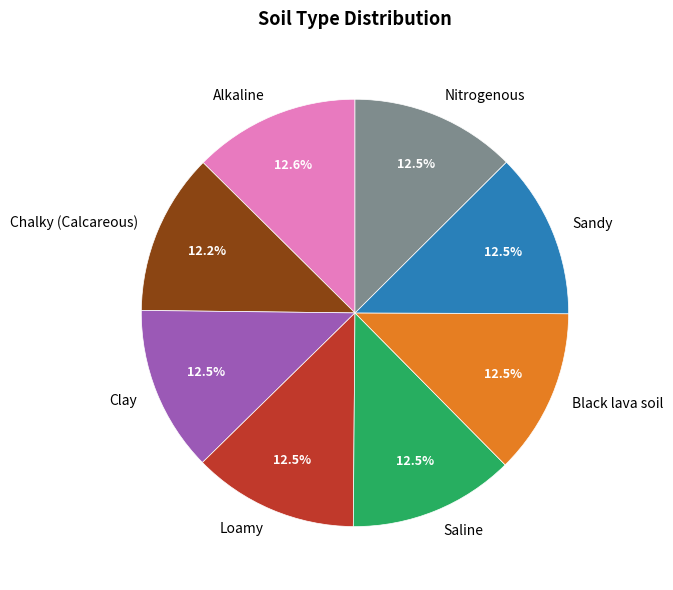

How many slices are in this pie chart?

8